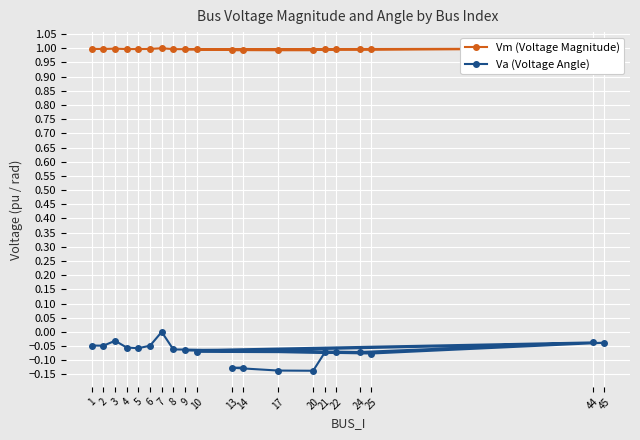

How many interior local peaks does the Vm (Voltage Magnitude) series have?

4